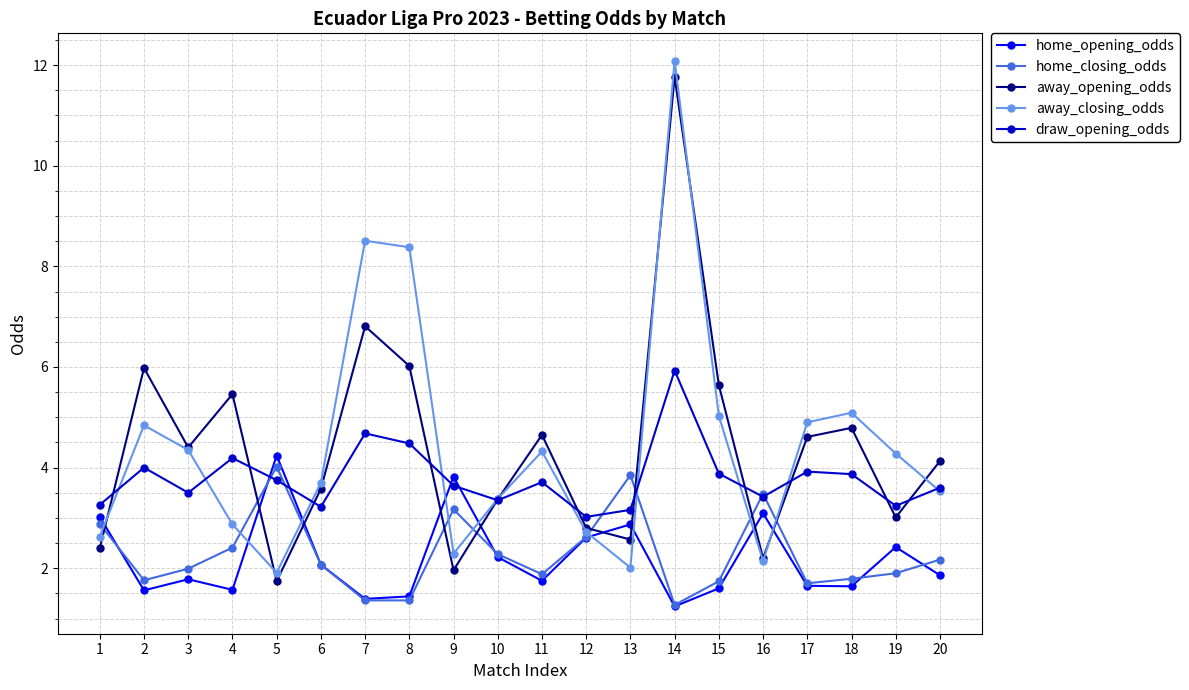

Count the number of categories in the chart.

20